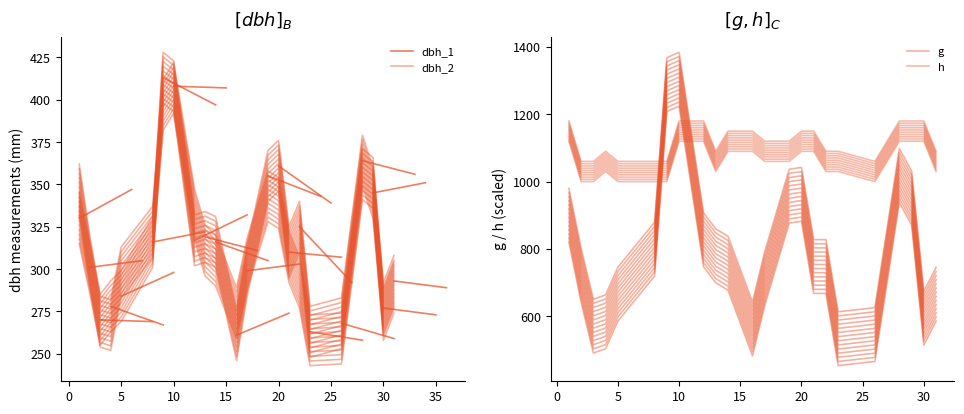

What is the difference between the second highest and minimum values in the dbh_1 series?

147.0